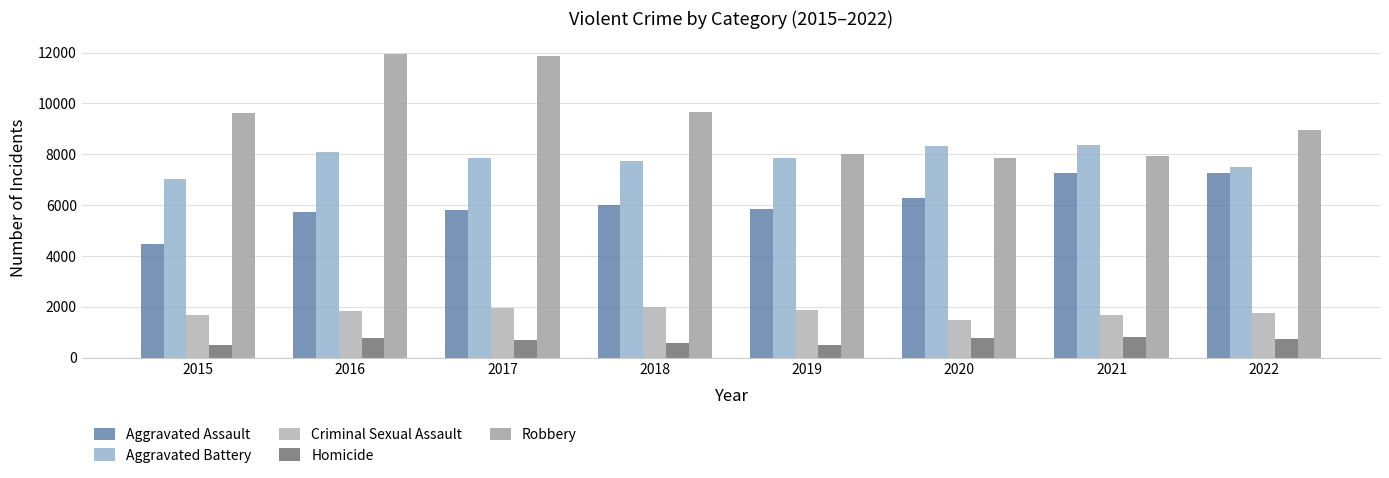

What is the smallest value displayed?

496